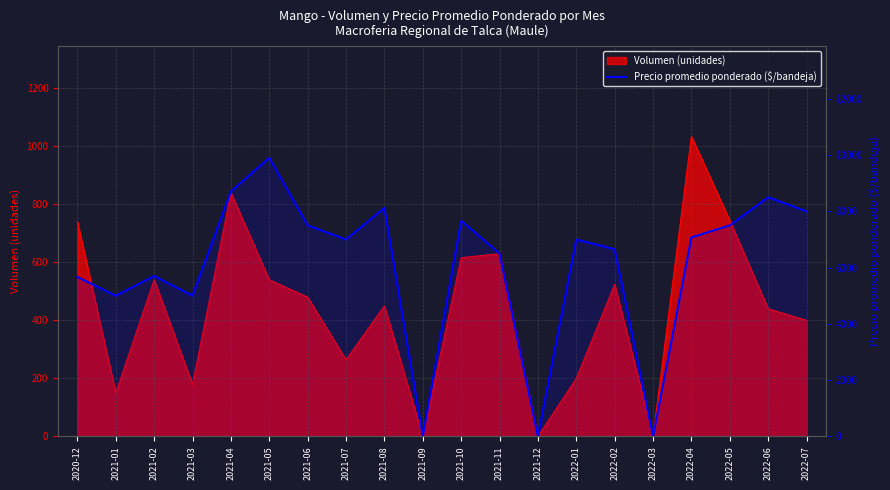

At which label does the data first exceed 7000?

2021-04